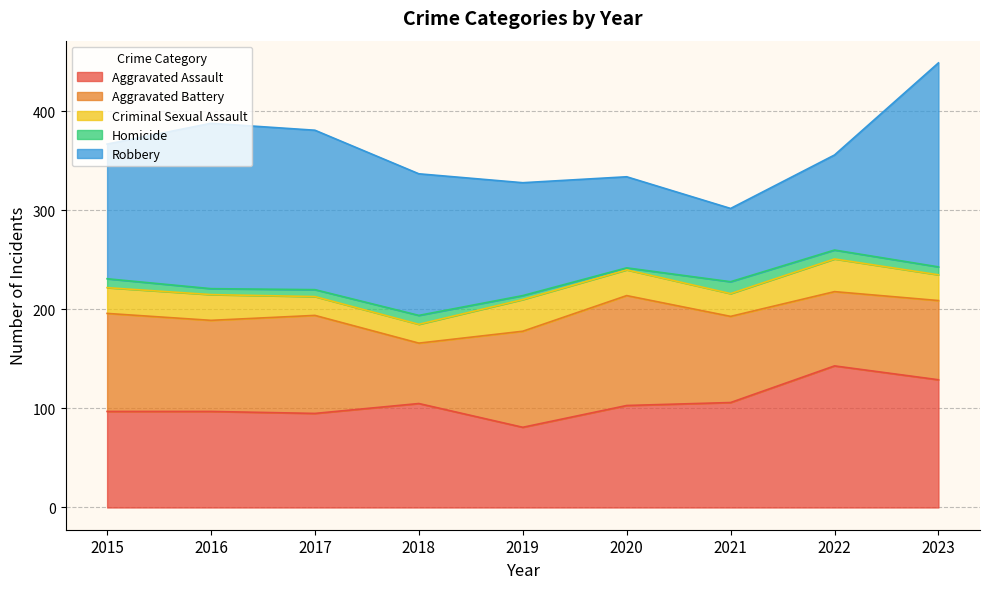

Does the chart display data point markers on the line(s)?

No